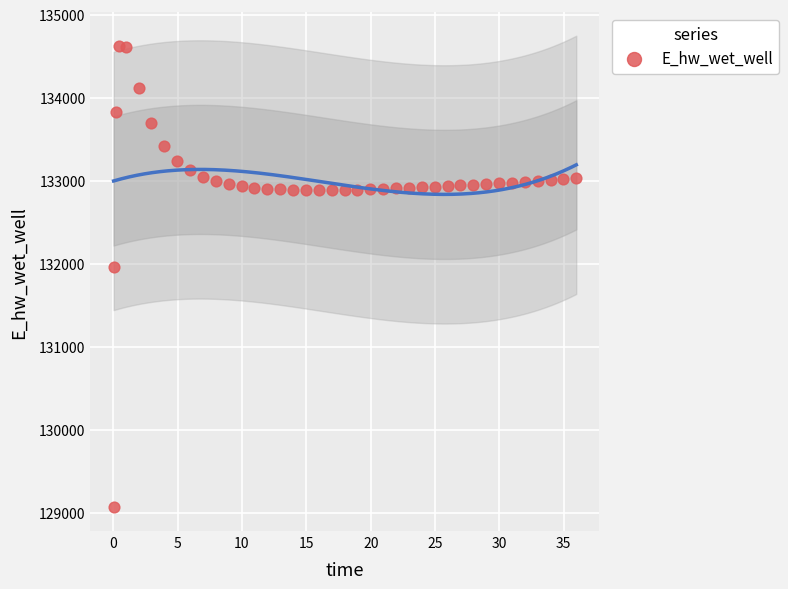

What Y value in the scatter plot is closest to 131849?

131970.0